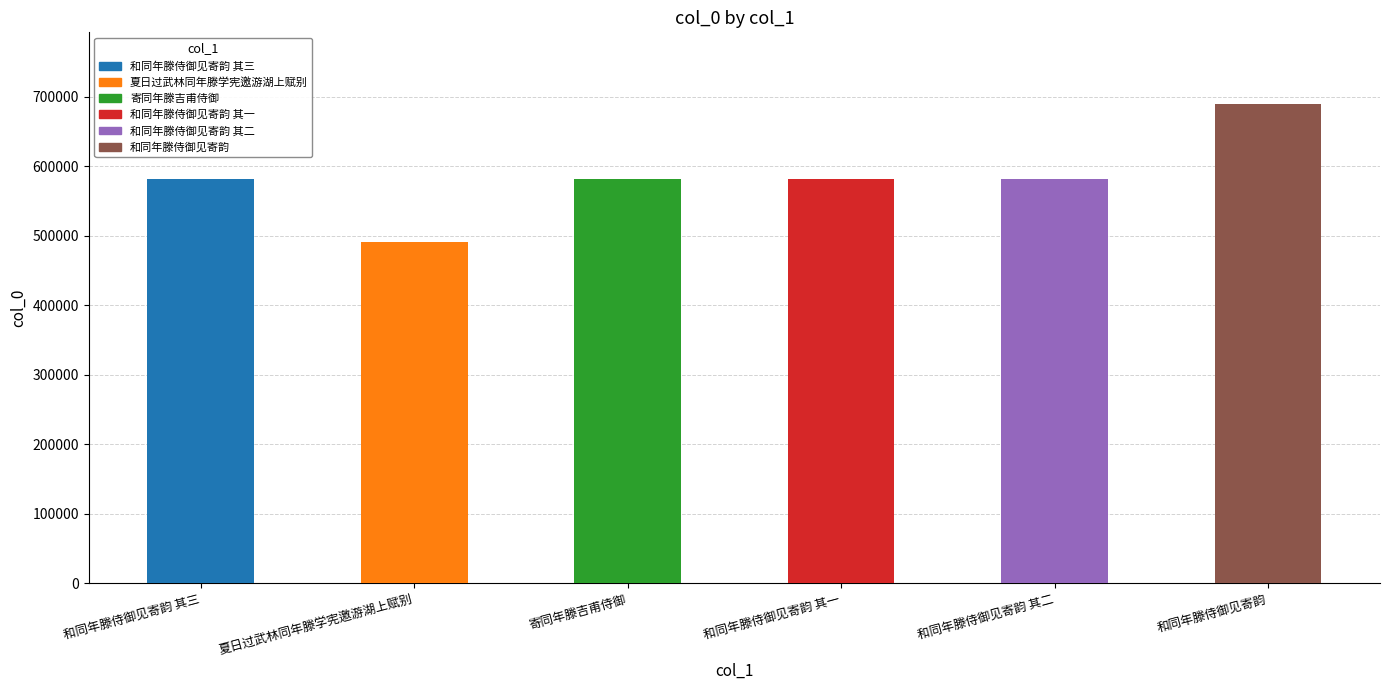

True or false: the data shows 689606 at 和同年滕侍御见寄韵.

True